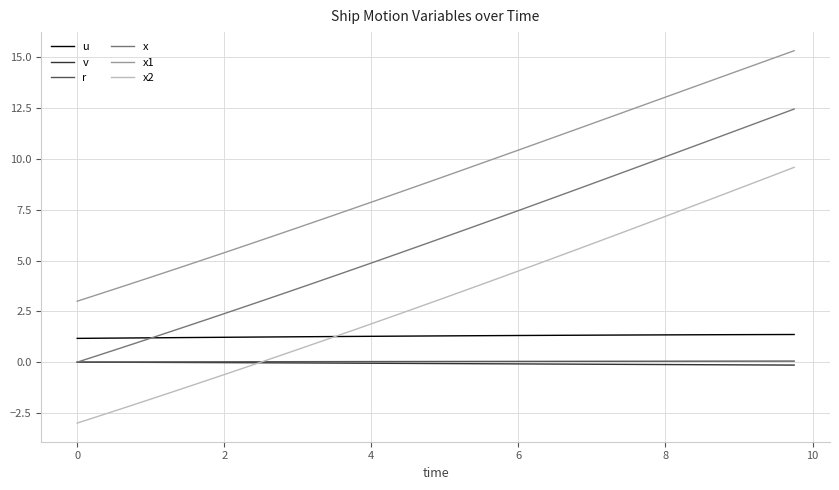

How many lines are shown in the chart?

6